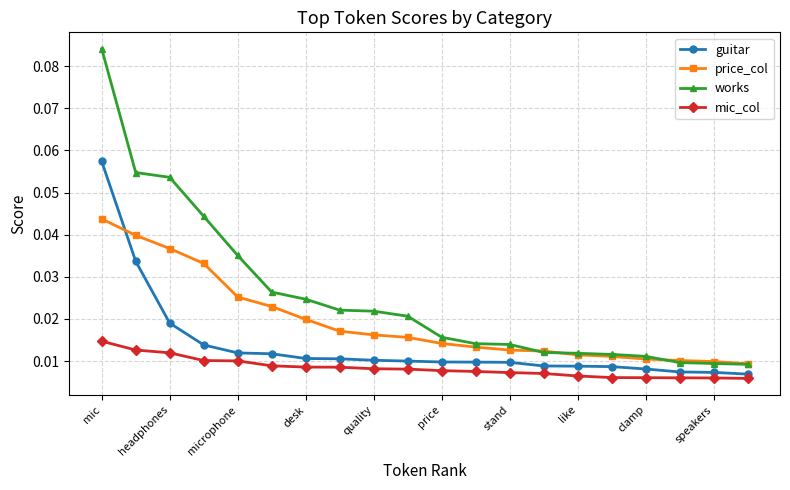

True or false: guitar and works cross at least once.

False